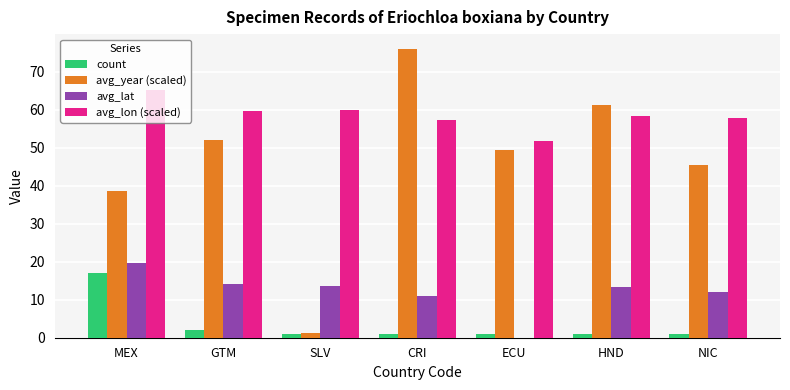

What is the label of the 7th bar from the left?

NIC